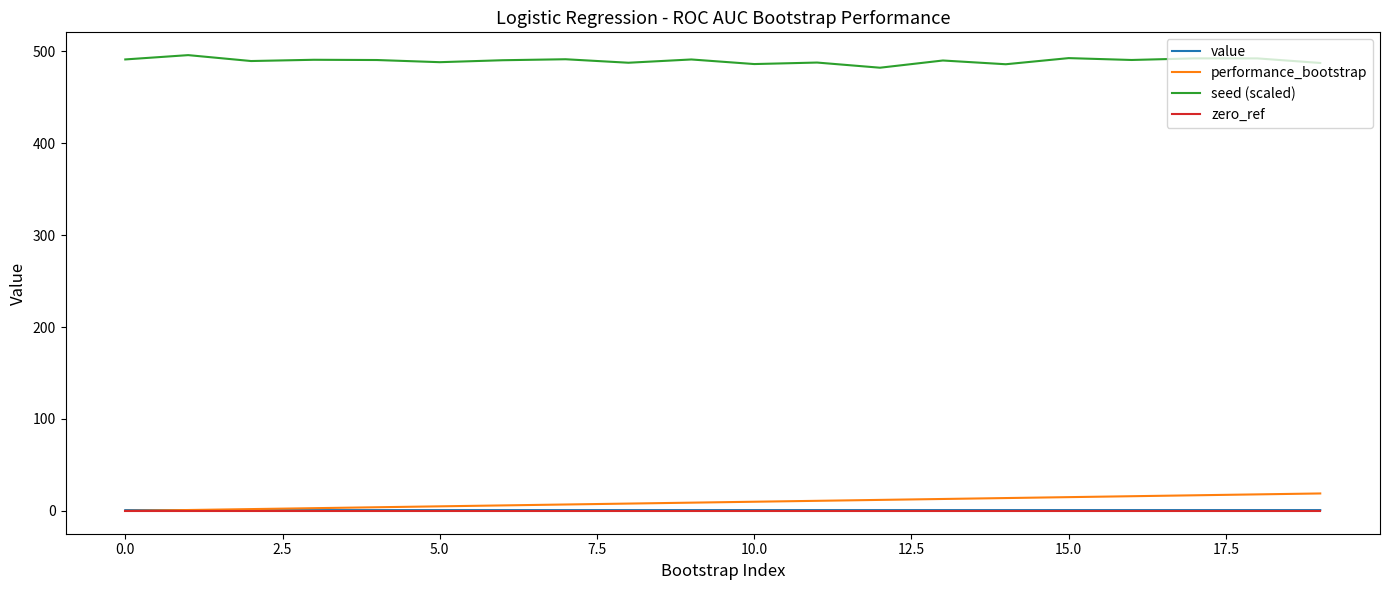

What is the sum of all seed (scaled) values?

9790.6